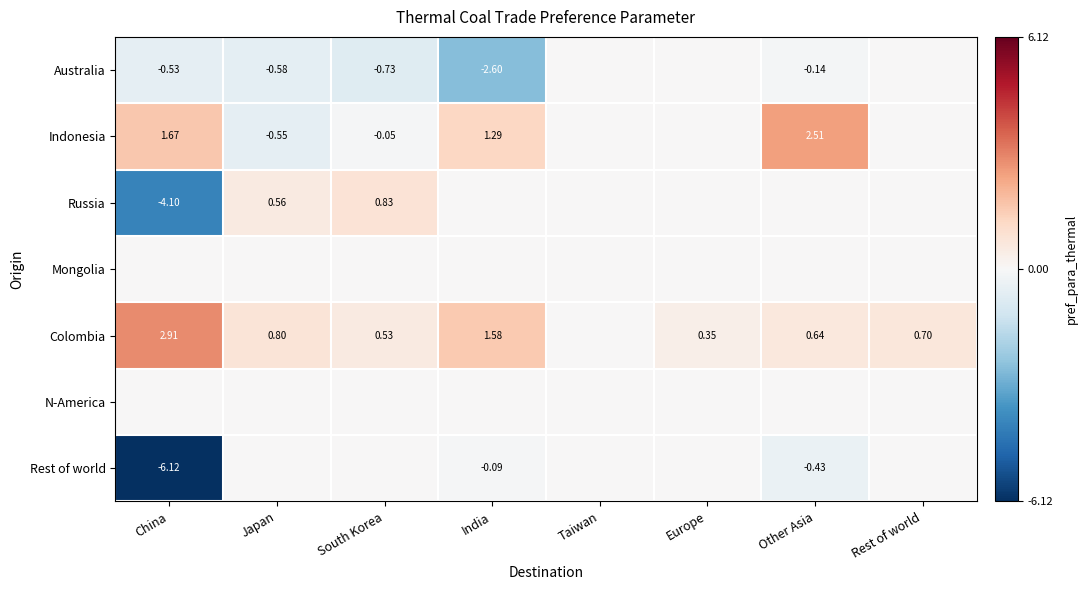

Which series has the largest total across all categories?

Colombia